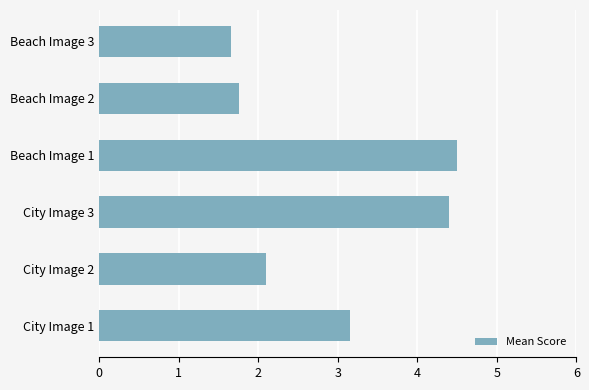

What is the ratio of the value at Beach Image 2 to the value at City Image 3?

0.4